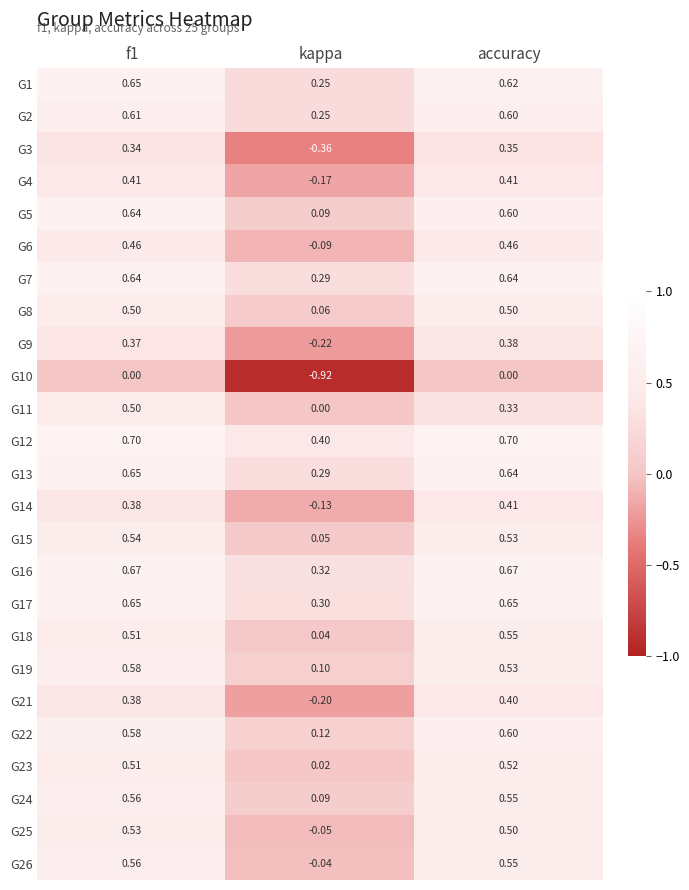

Between f1 and accuracy, which series saw the biggest shift?

G11